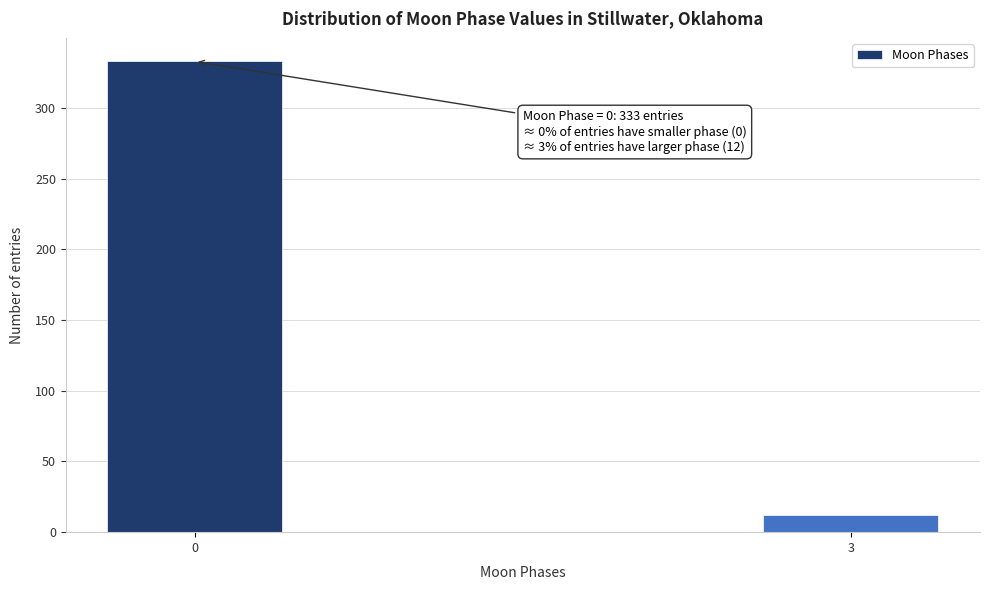

Reading left to right, list all the values displayed in this chart.

0=333	3=12